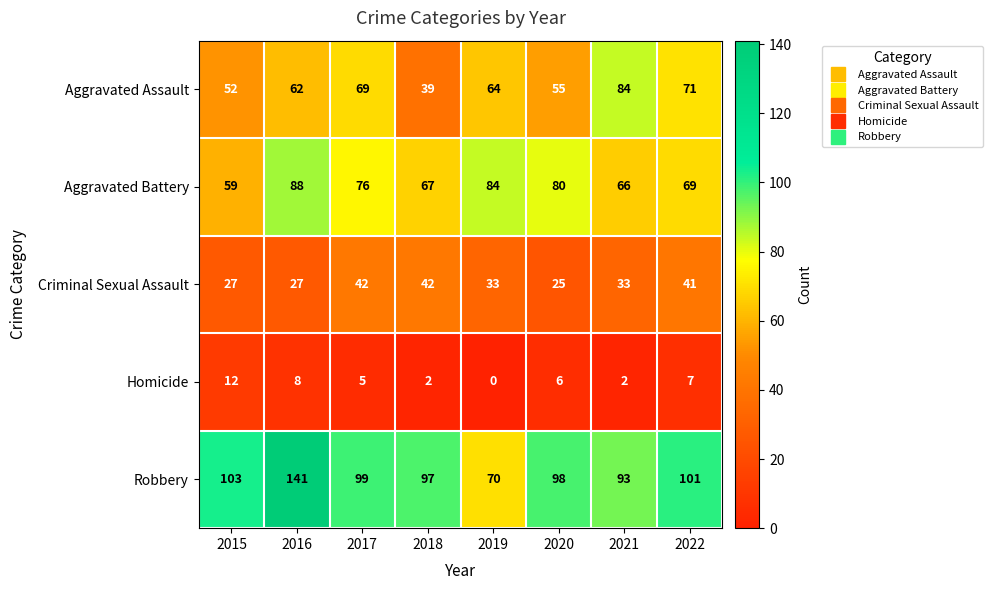

What is the difference between the second highest and minimum values in the Robbery series?

33